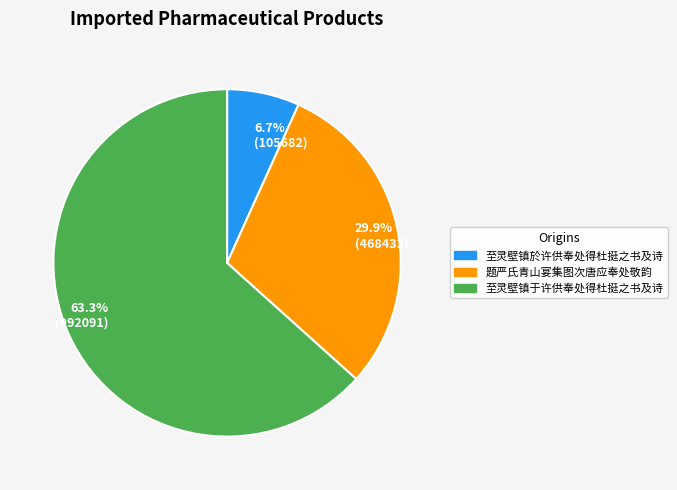

Is there a majority slice in this chart?

Yes